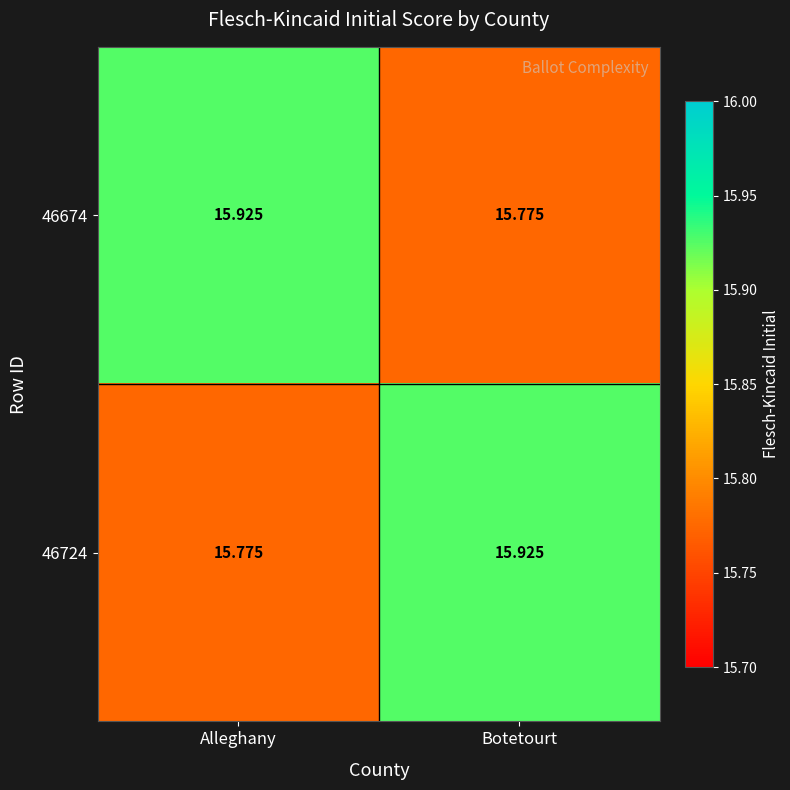

How many distinct data groups are displayed?

2